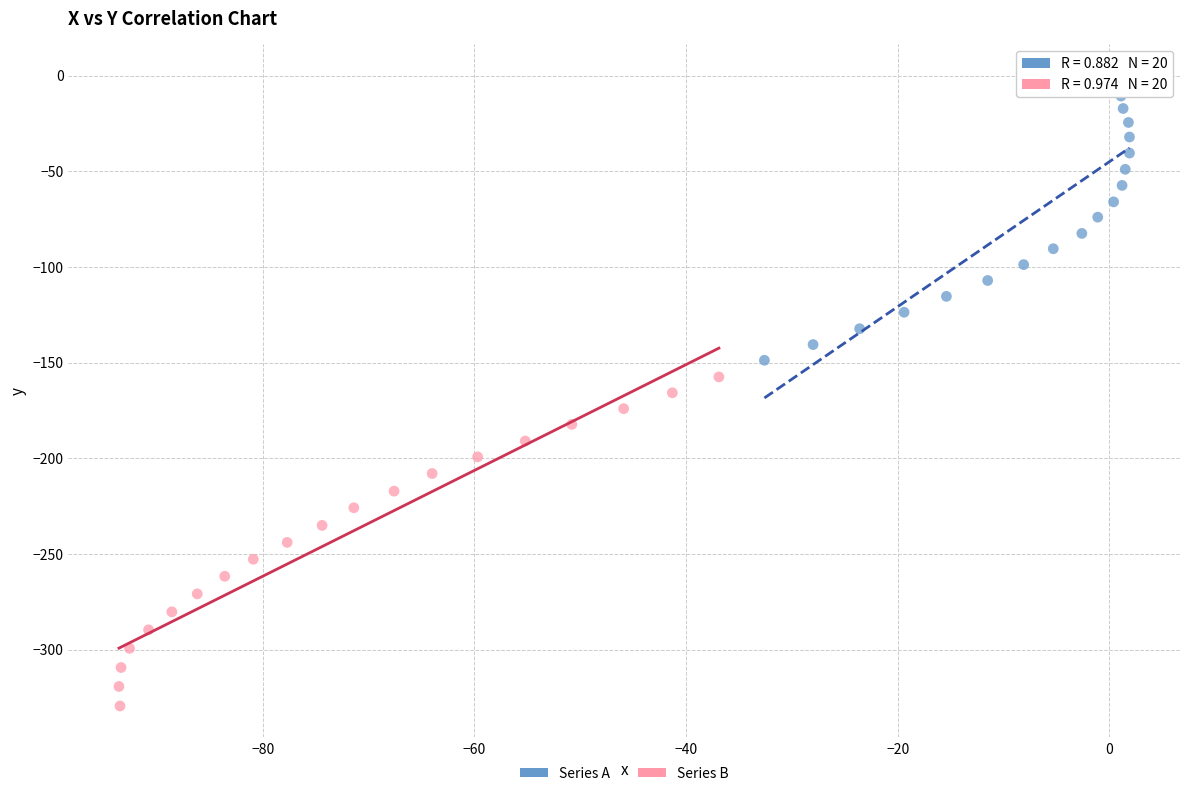

Which series has the largest Y range (max minus min)?

Series B